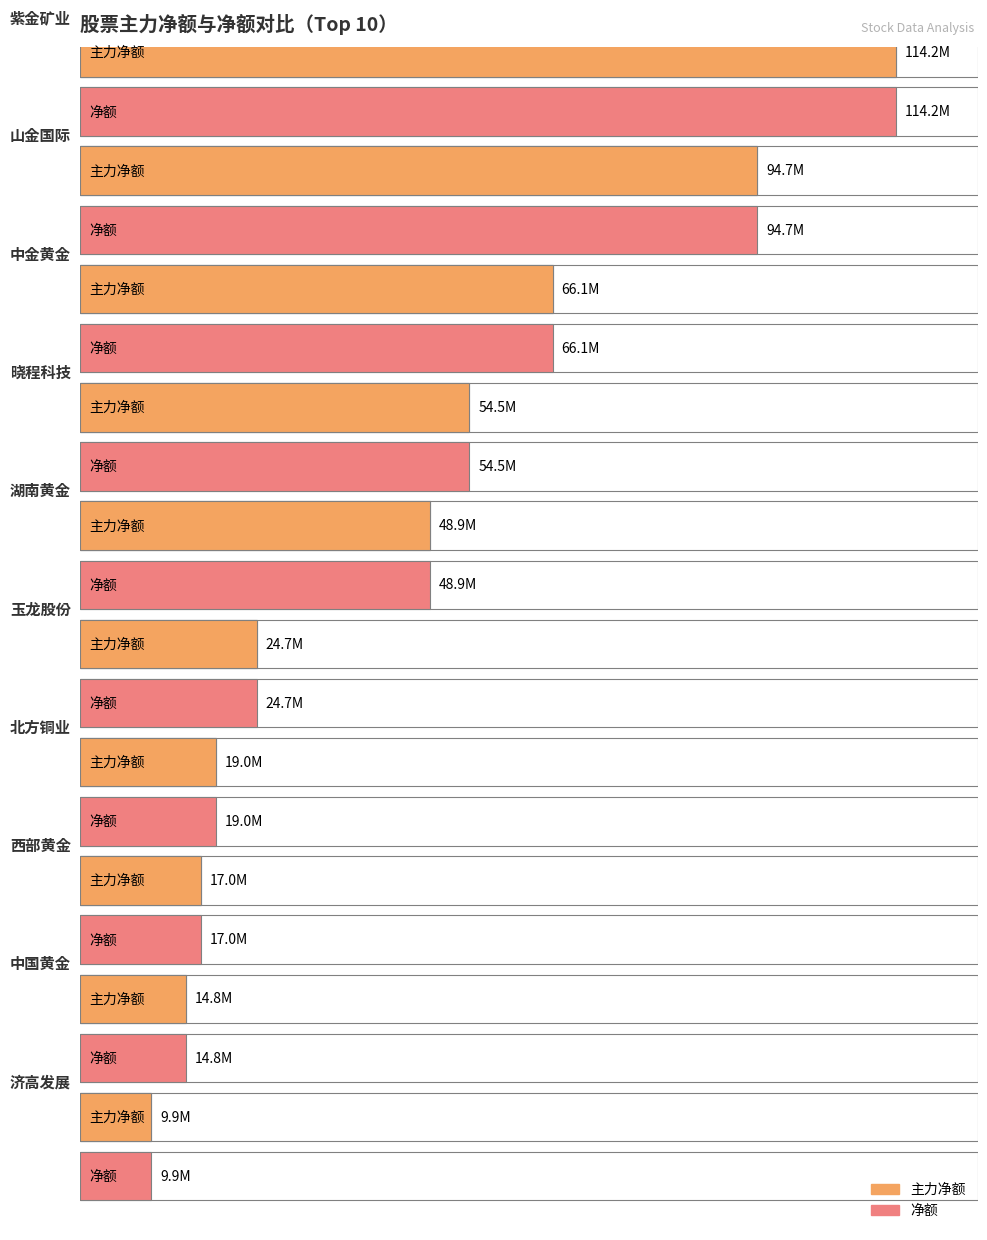

At how many categories does at least one series exceed 81409765?

2